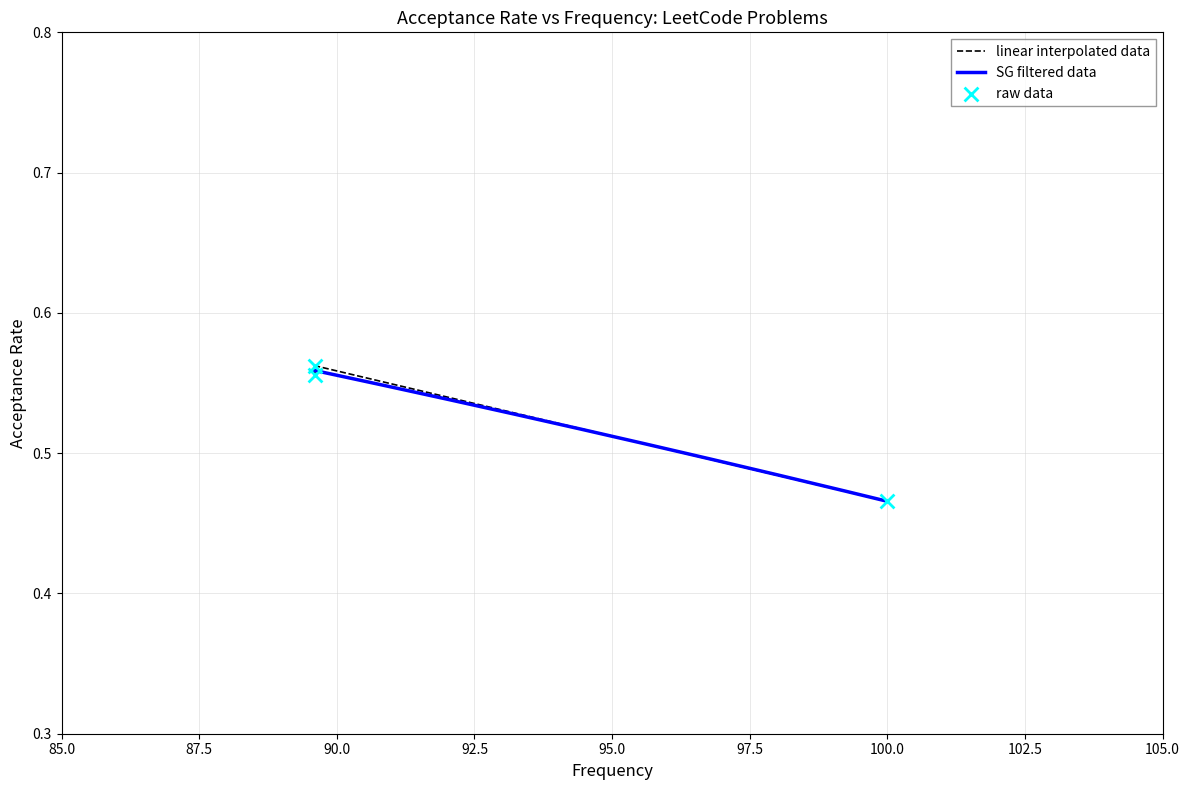

What is the change in value from 100.0 to 89.6?

+0.1